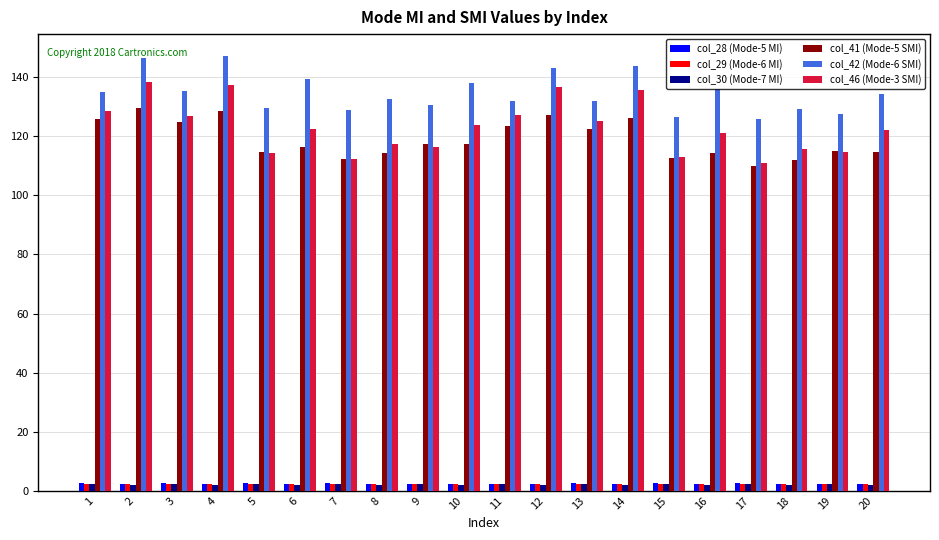

What is the value of the col_46 (Mode-3 SMI) bar at the 14th from the left?

135.6